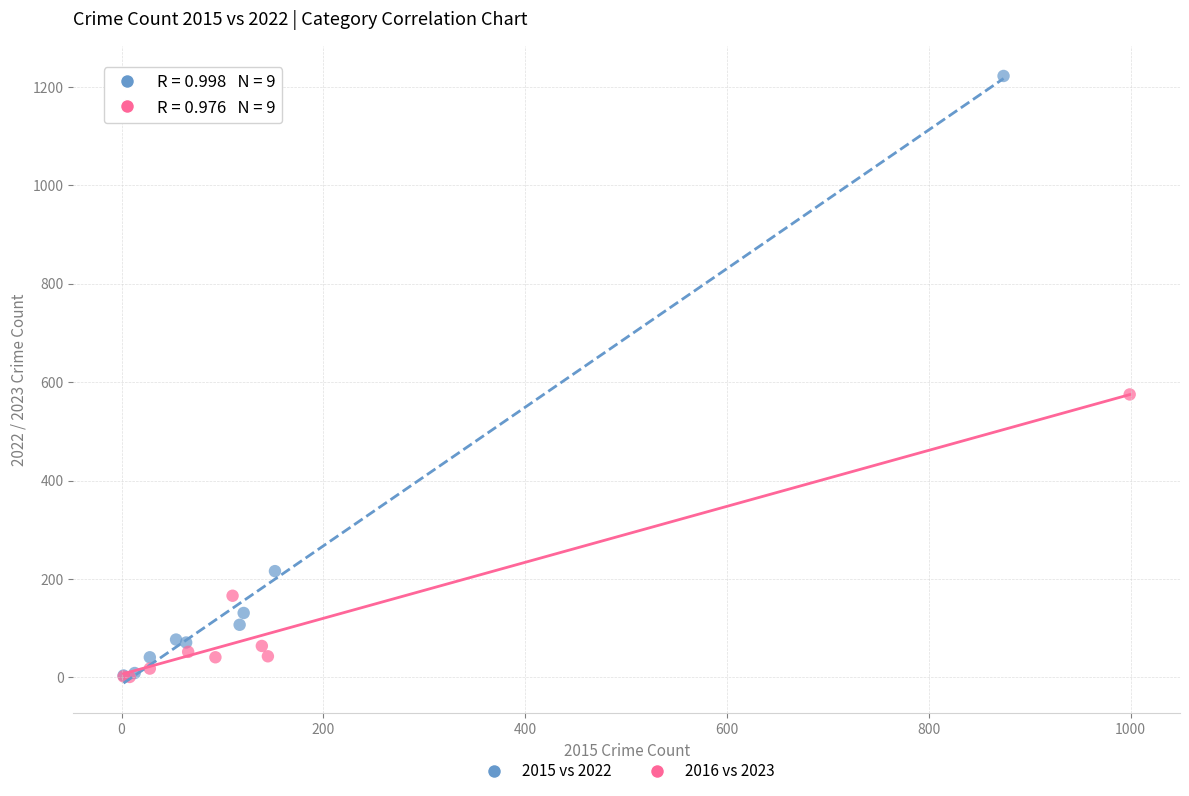

Which series reaches the maximum Y coordinate?

2015 vs 2022